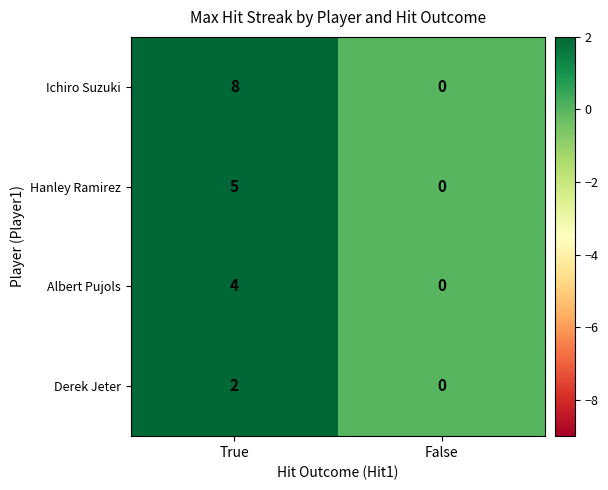

How many series are shown in this chart?

4